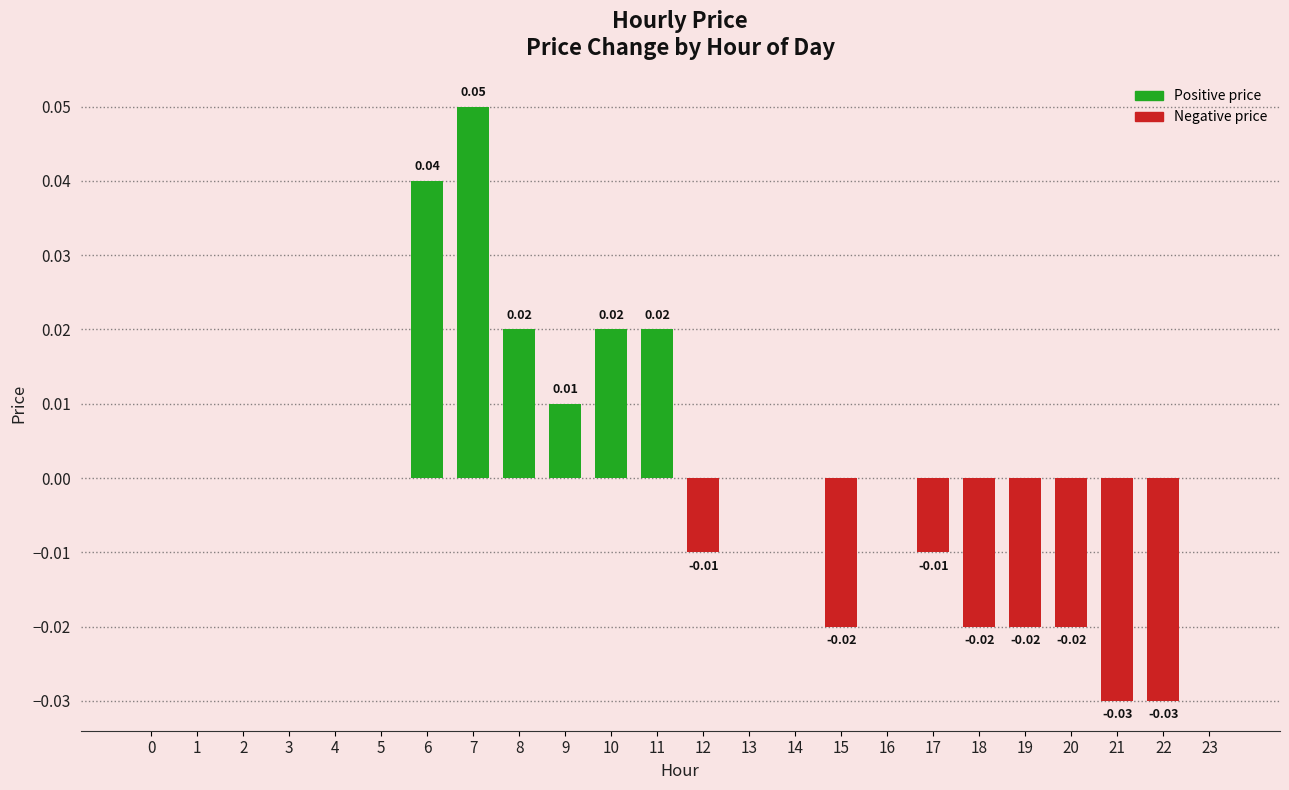

Between 10 and 18, which is larger?

10